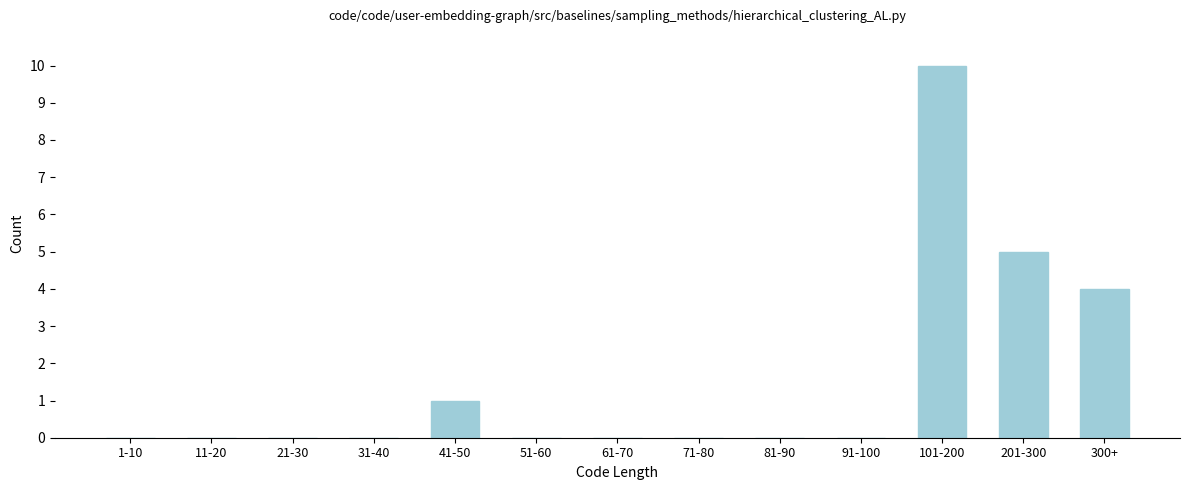

Reading left to right, transcribe all the data shown in this chart.

1-10=0	11-20=0	21-30=0	31-40=0	41-50=1	51-60=0	61-70=0	71-80=0	81-90=0	91-100=0	101-200=10	201-300=5	300+=4